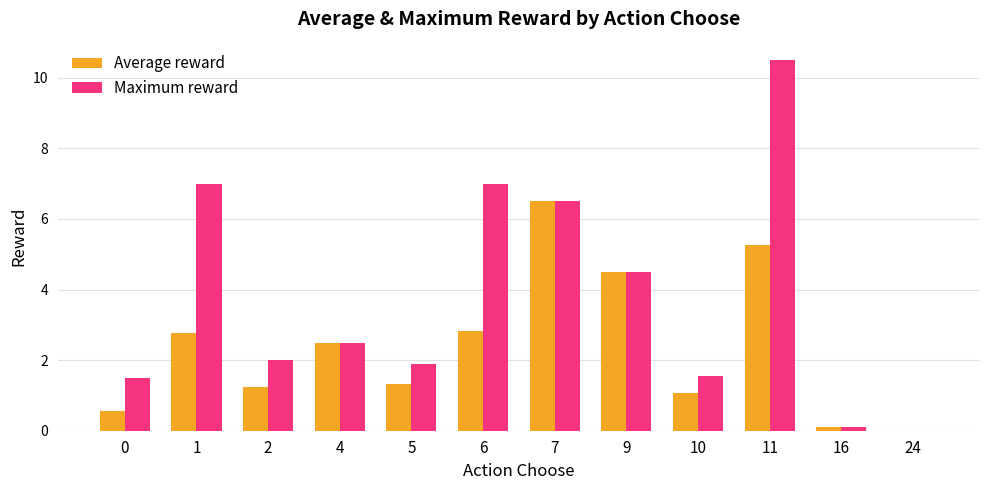

Which category has the highest value across all series?

11